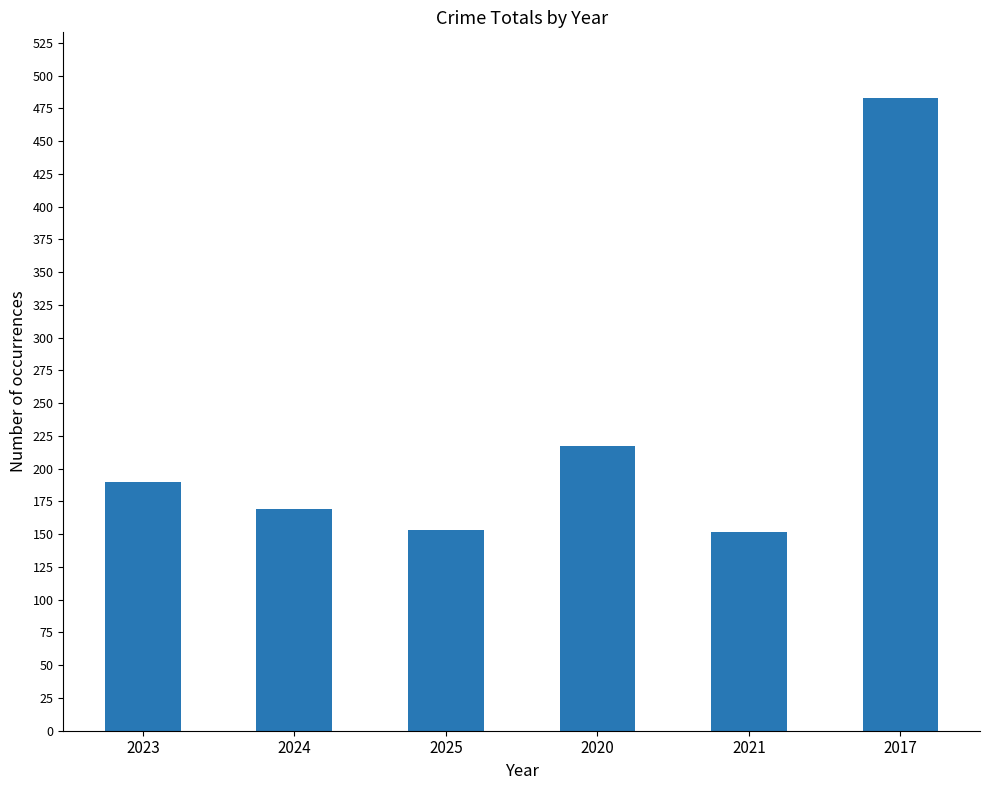

What is the difference between the values at 2024 and 2025?

16